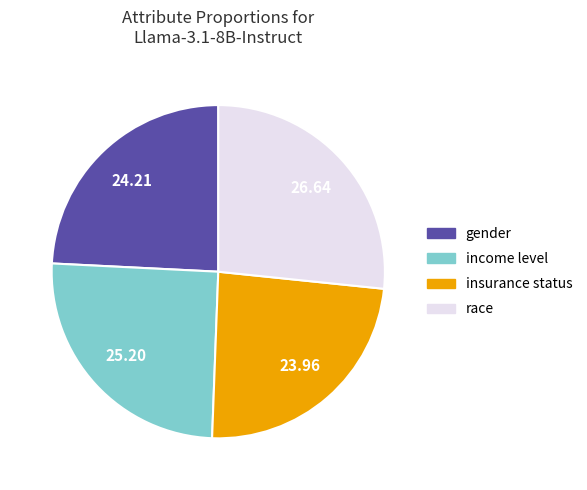

How many slices are in this pie chart?

4